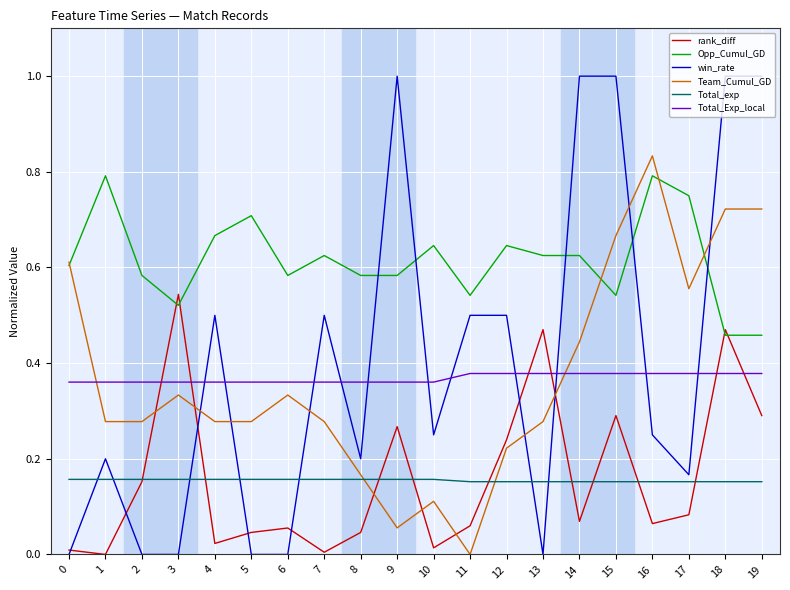

Is it true that Total_exp equals 0.2 at 14?

True